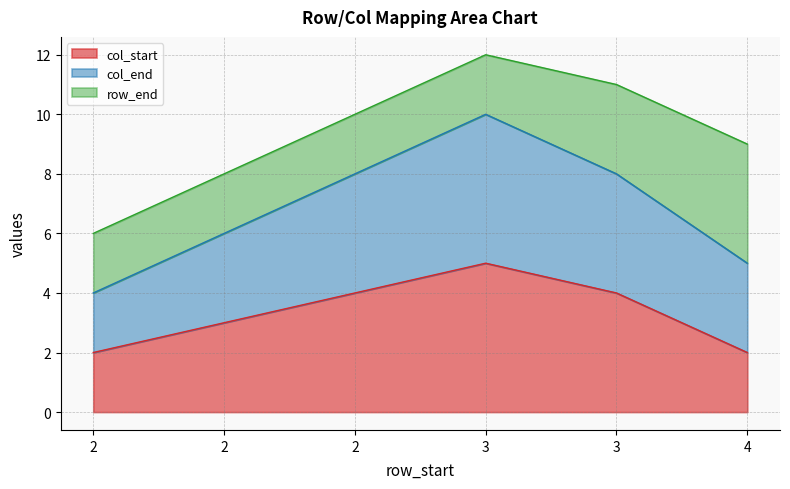

Does the chart have visible grid lines?

Yes